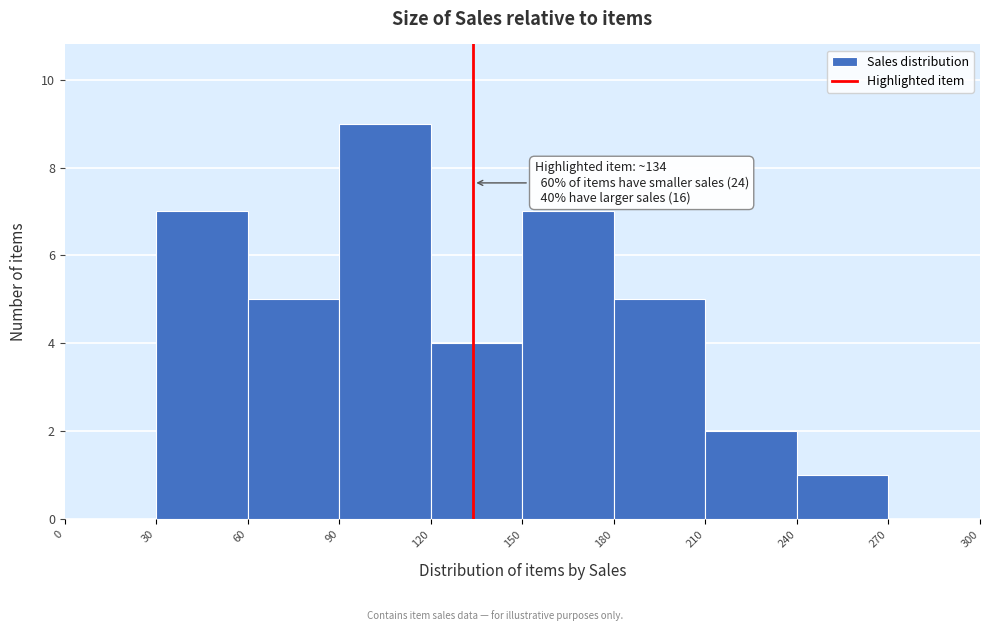

Over which range of the x-axis is the bar tallest?

90 to 120